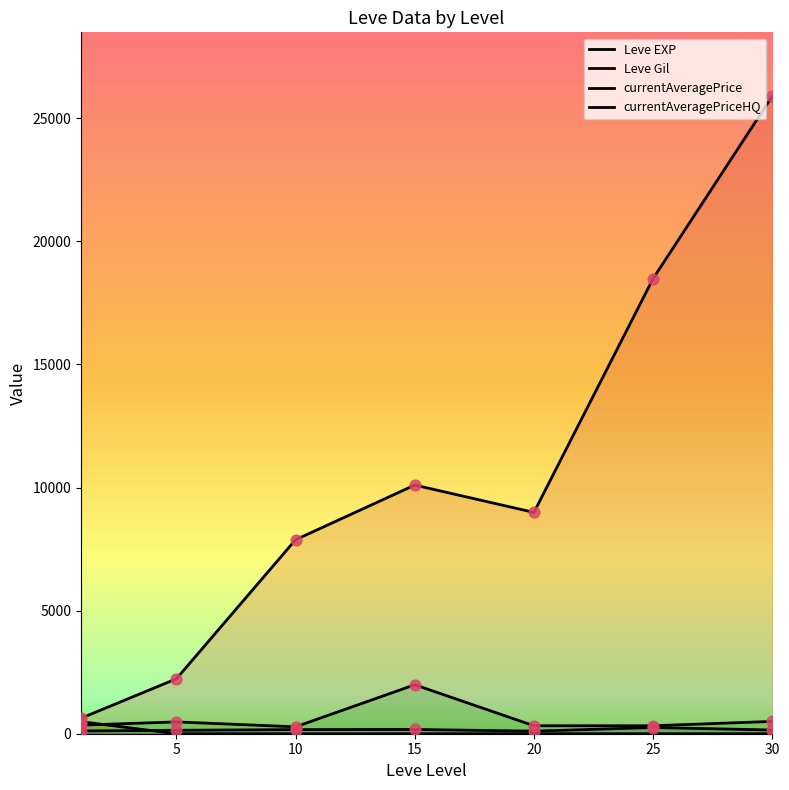

What is the total value across all series at 10?

8328.0